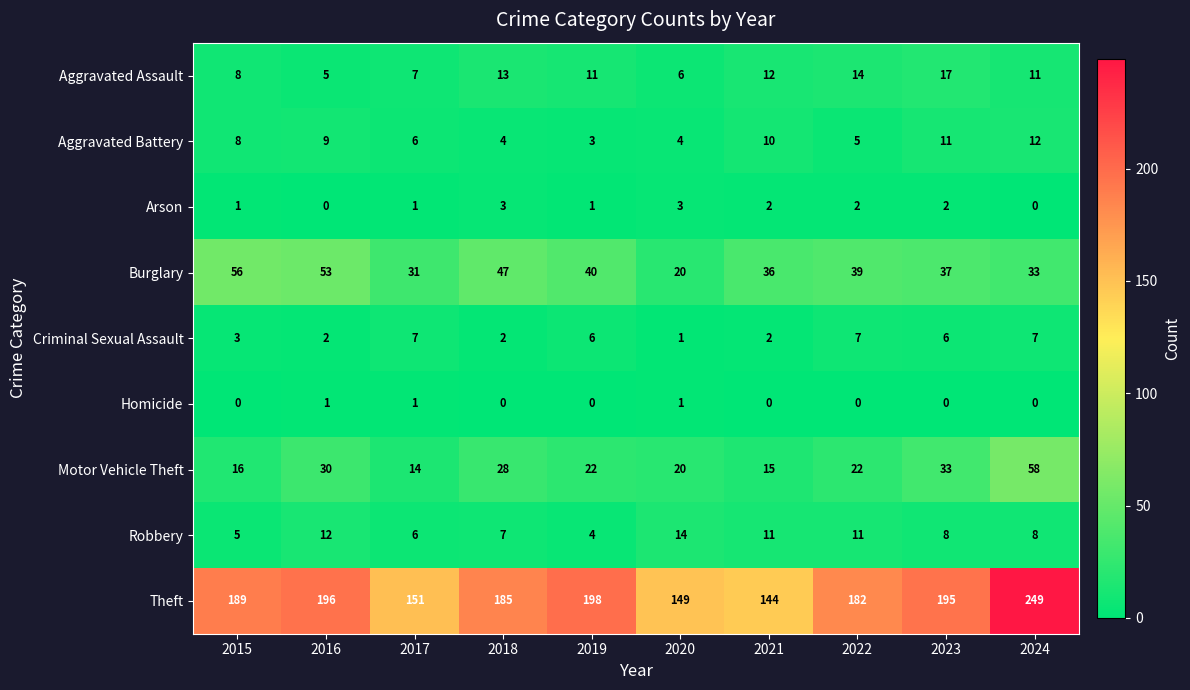

Is the value of Arson at 2023 greater than the value of Motor Vehicle Theft at 2016?

No